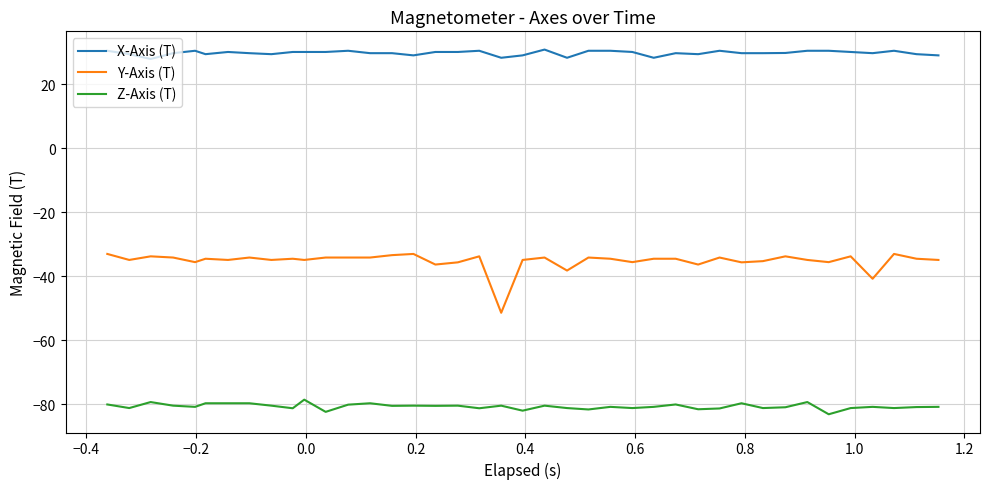

True or false: X-Axis (T) and Y-Axis (T) cross at least once.

False